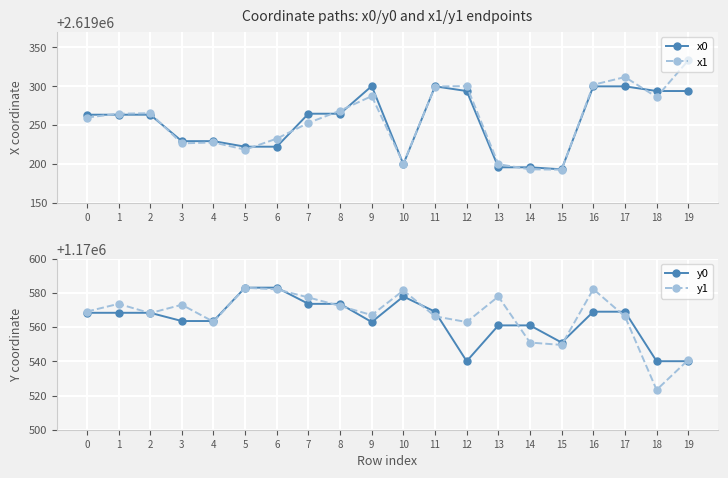

True or false: y1 and x0 intersect in this chart.

False